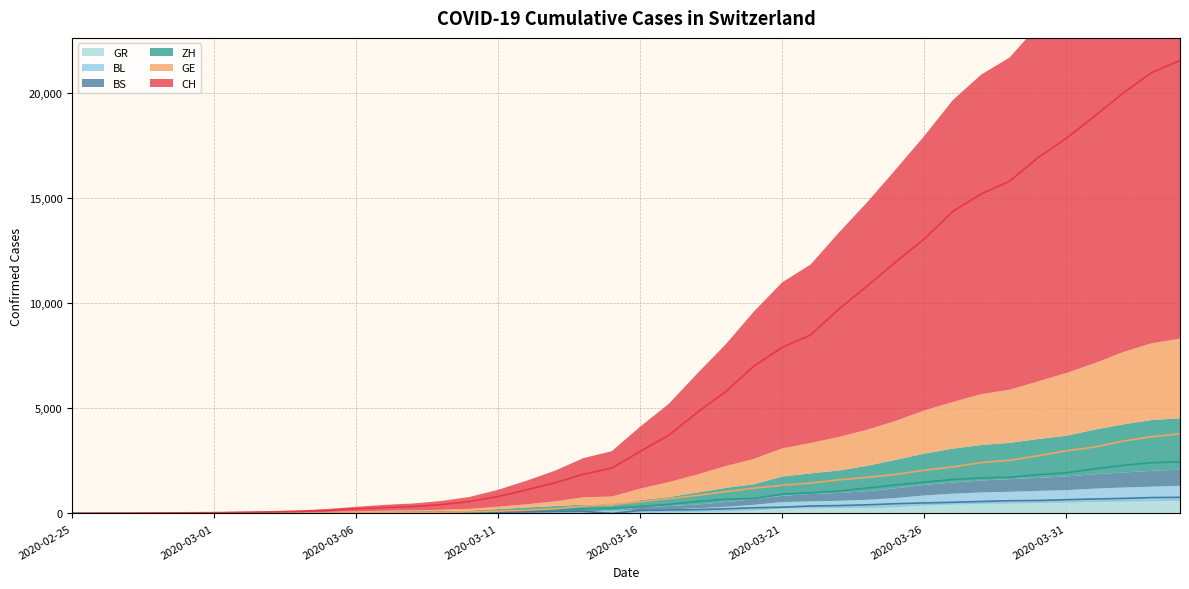

Count the number of categories in the chart.

40